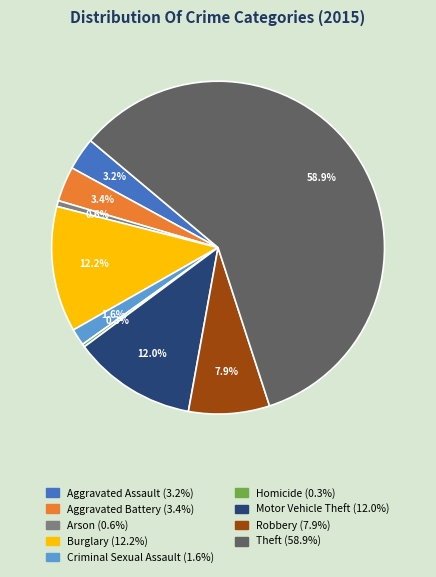

Which has a higher value, Criminal Sexual Assault or Robbery?

Robbery